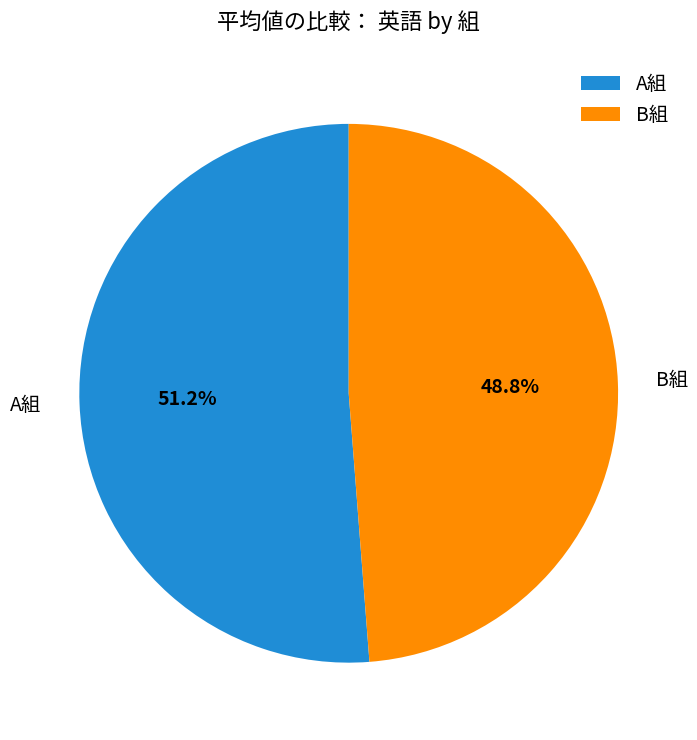

To the nearest percent, what is the difference between the B組 and A組 slice percentages?

2%